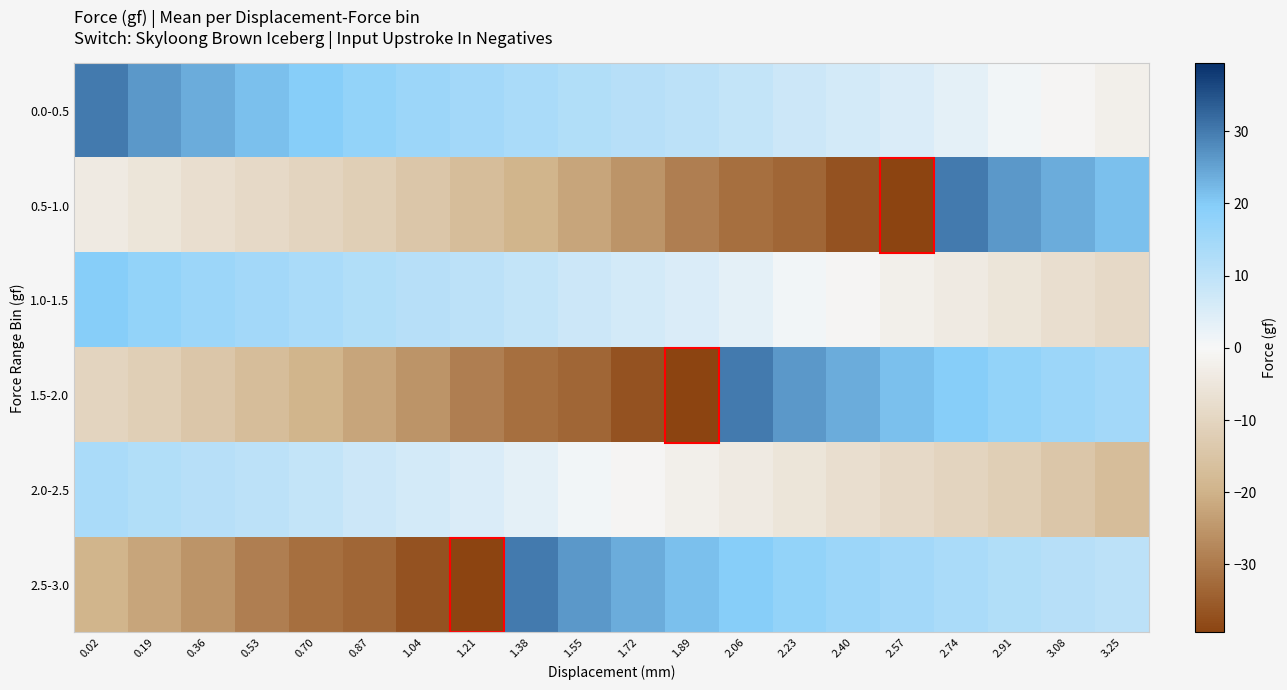

Reading left to right, extract all data points from this chart.

0.0-0.5: 0.02=30.0	0.19=26.3	0.36=23.9	0.53=21.5	0.70=19.6	0.87=17.4	1.04=15.8	1.21=14.6	1.38=13.3	1.55=12.1	1.72=11.2	1.89=10.2	2.06=9.0	2.23=7.6	2.40=6.3	2.57=5.1	2.74=3.2	2.91=1.1	3.08=-0.8	3.25=-2.3
0.5-1.0: 0.02=-3.8	0.19=-5.5	0.36=-7.2	0.53=-8.8	0.70=-10.3	0.87=-12.0	1.04=-14.4	1.21=-17.0	1.38=-19.6	1.55=-22.3	1.72=-25.4	1.89=-29.0	2.06=-31.8	2.23=-33.5	2.40=-36.8	2.57=-39.4	2.74=30.0	2.91=26.3	3.08=23.9	3.25=21.5
1.0-1.5: 0.02=19.6	0.19=17.4	0.36=15.8	0.53=14.6	0.70=13.3	0.87=12.1	1.04=11.2	1.21=10.2	1.38=9.0	1.55=7.6	1.72=6.3	1.89=5.1	2.06=3.2	2.23=1.1	2.40=-0.8	2.57=-2.3	2.74=-3.8	2.91=-5.5	3.08=-7.2	3.25=-8.8
1.5-2.0: 0.02=-10.3	0.19=-12.0	0.36=-14.4	0.53=-17.0	0.70=-19.6	0.87=-22.3	1.04=-25.4	1.21=-29.0	1.38=-31.8	1.55=-33.5	1.72=-36.8	1.89=-39.4	2.06=30.0	2.23=26.3	2.40=23.9	2.57=21.5	2.74=19.6	2.91=17.4	3.08=15.8	3.25=14.6
2.0-2.5: 0.02=13.3	0.19=12.1	0.36=11.2	0.53=10.2	0.70=9.0	0.87=7.6	1.04=6.3	1.21=5.1	1.38=3.2	1.55=1.1	1.72=-0.8	1.89=-2.3	2.06=-3.8	2.23=-5.5	2.40=-7.2	2.57=-8.8	2.74=-10.3	2.91=-12.0	3.08=-14.4	3.25=-17.0
2.5-3.0: 0.02=-19.6	0.19=-22.3	0.36=-25.4	0.53=-29.0	0.70=-31.8	0.87=-33.5	1.04=-36.8	1.21=-39.4	1.38=30.0	1.55=26.3	1.72=23.9	1.89=21.5	2.06=19.6	2.23=17.4	2.40=15.8	2.57=14.6	2.74=13.3	2.91=12.1	3.08=11.2	3.25=10.2